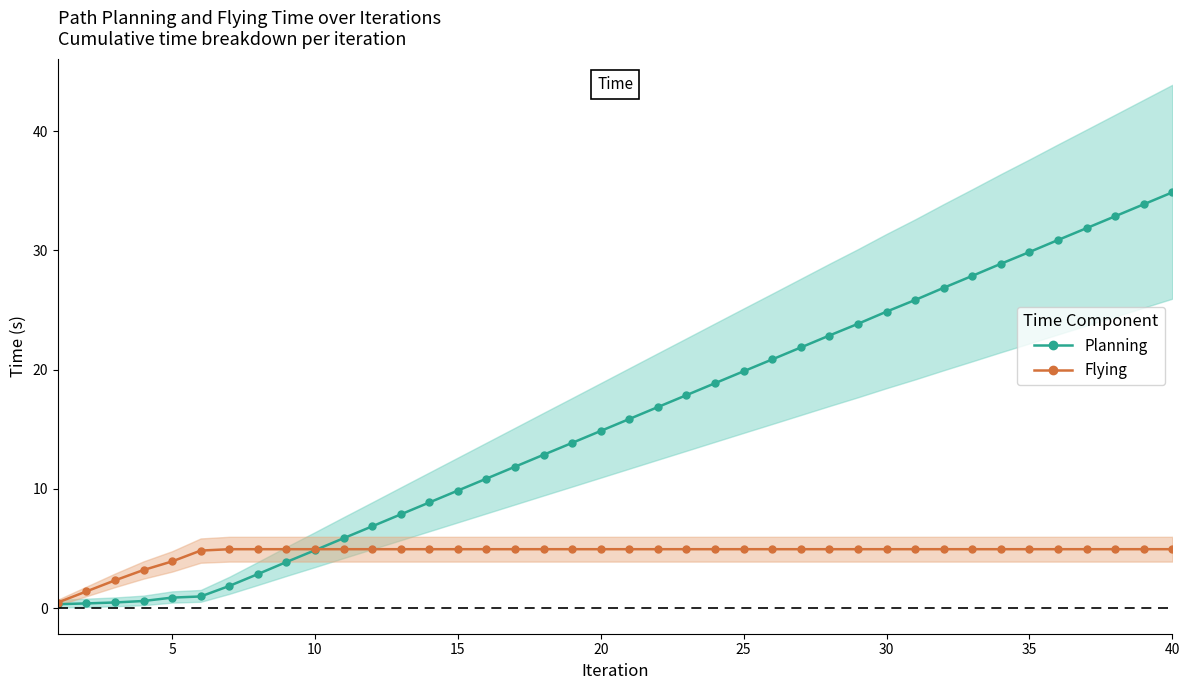

Which series has the largest total across all categories?

Planning